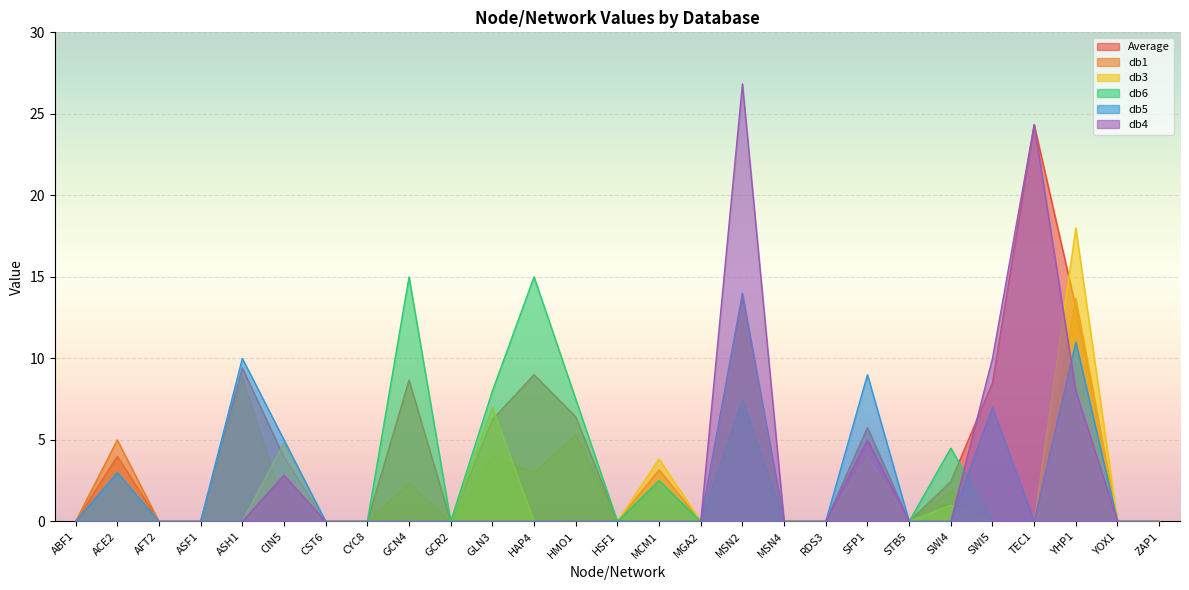

What are all the series names shown in the legend?

Average, db1, db3, db6, db5, db4